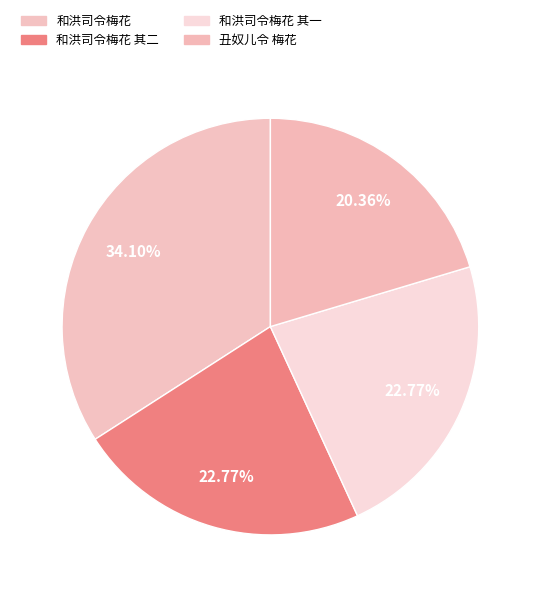

Count the number of slices in the pie.

4